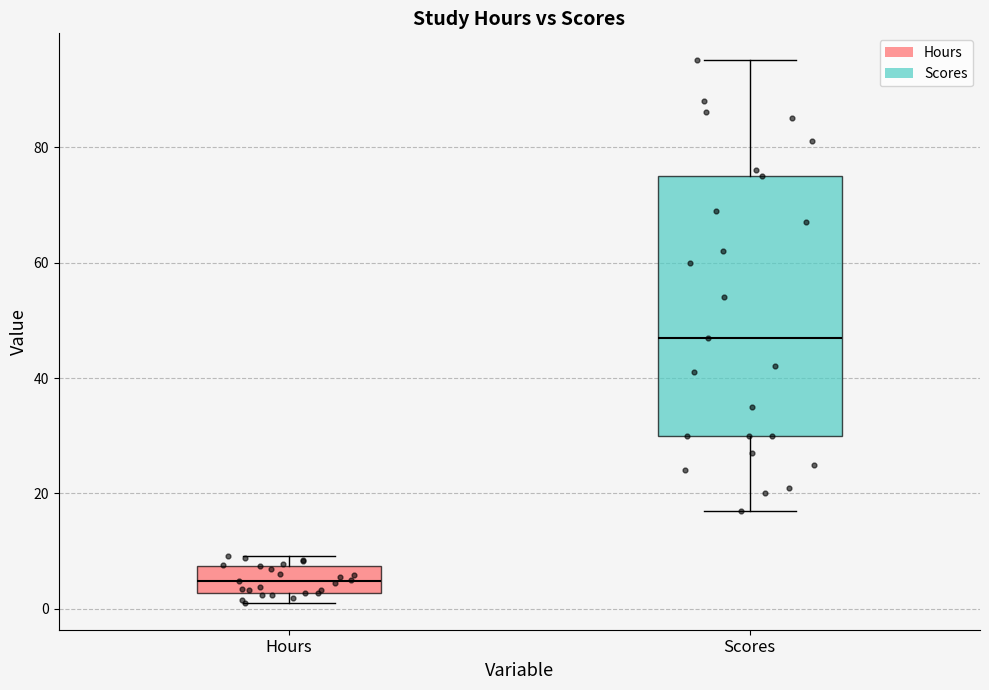

Reading left to right, read every box against the y-axis: the position of its median line, the range the box covers, and the ends of its whiskers. The values are not printed on the chart, so give them approximately, as read against the axis.

Hours: median 4, box 2 to 8, whiskers 2 (just below the box's lower edge) to 10
Scores: median 48, box 30 to 76, whiskers 18 to 96